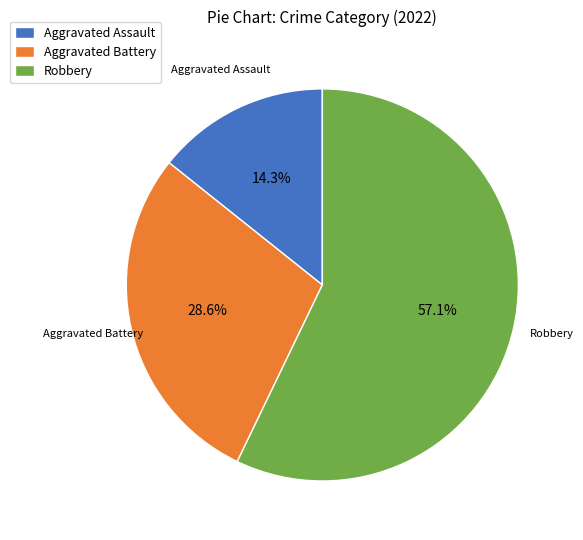

What is the ratio of the value at Aggravated Battery to the value at Robbery?

0.5